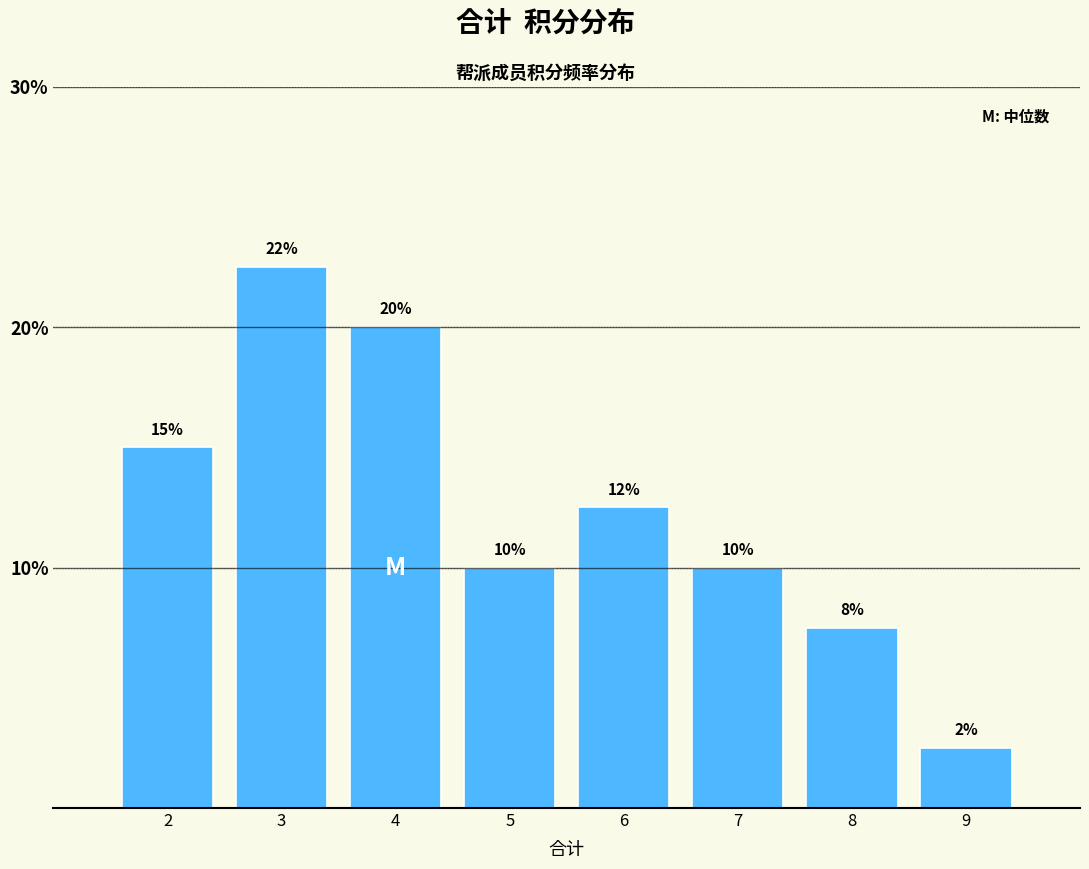

What is the value of the 8th bar from the left?

2.5